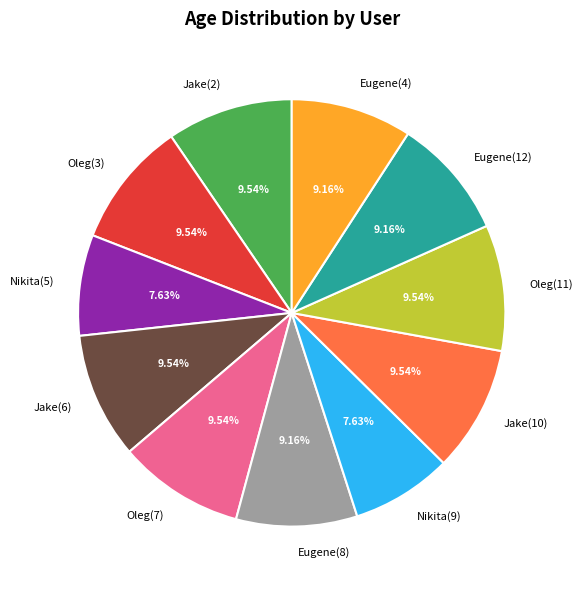

To the nearest percent, what portion does Jake(2) represent?

10%